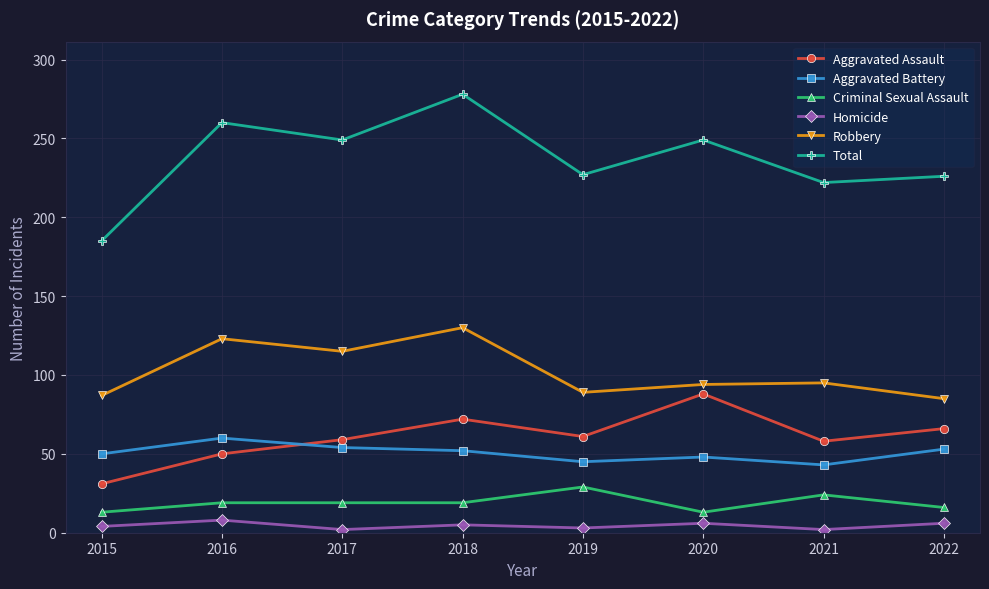

How many lines are shown in the chart?

6